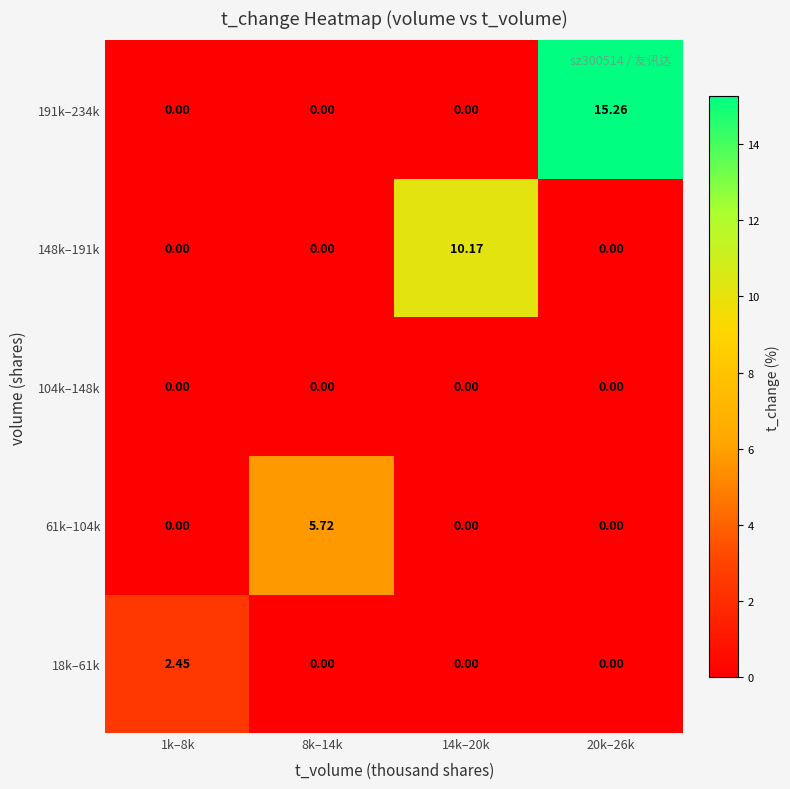

How many data points does each series have?

4